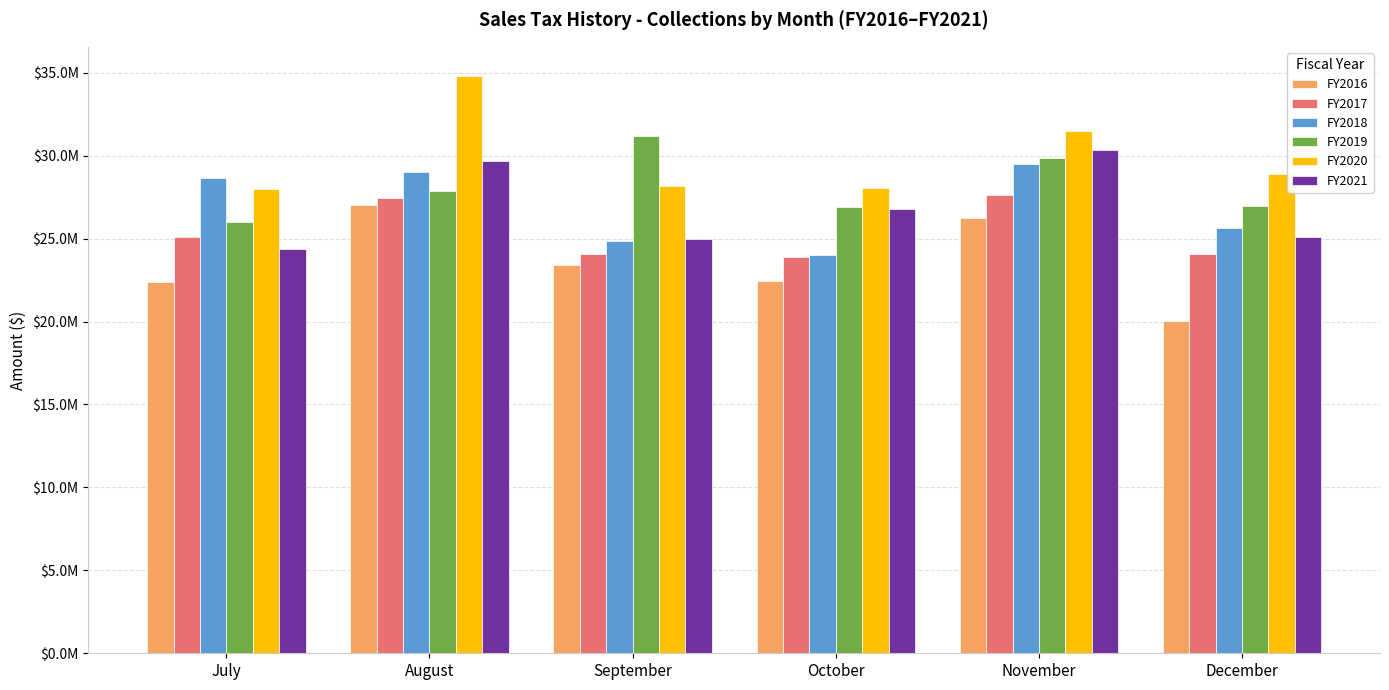

Rank the series by their maximum value, from lowest to highest.

FY2016, FY2017, FY2018, FY2021, FY2019, FY2020